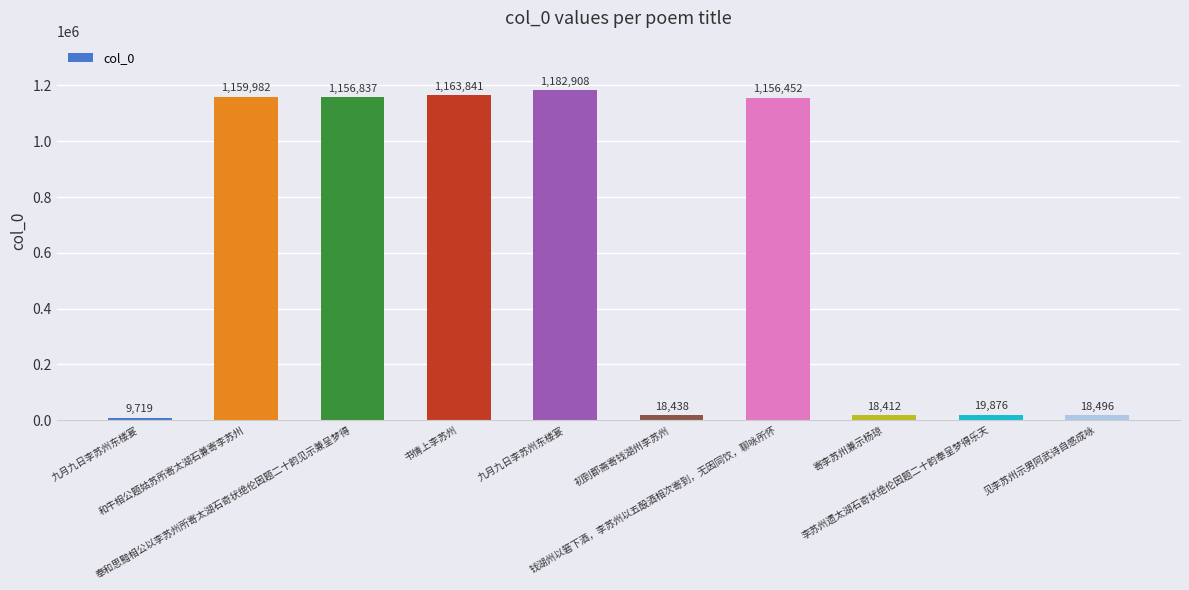

True or false: the data shows 629283 at 钱湖州以箬下酒，李苏州以五酘酒相次寄到，无因同饮，聊咏所怀.

False